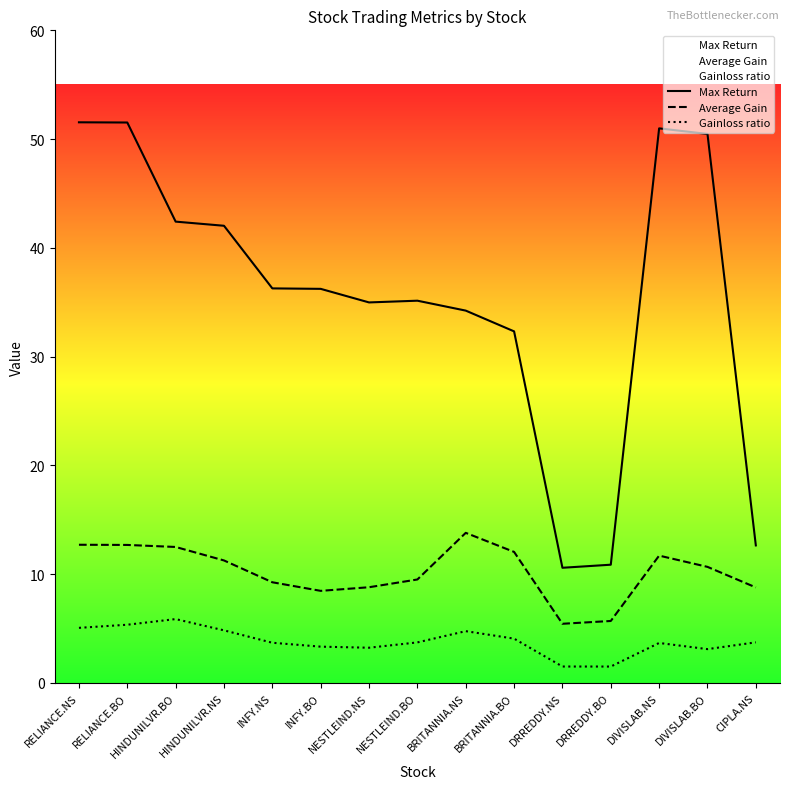

Rank the series at RELIANCE.NS from lowest to highest value.

Gainloss ratio, Average Gain, Max Return